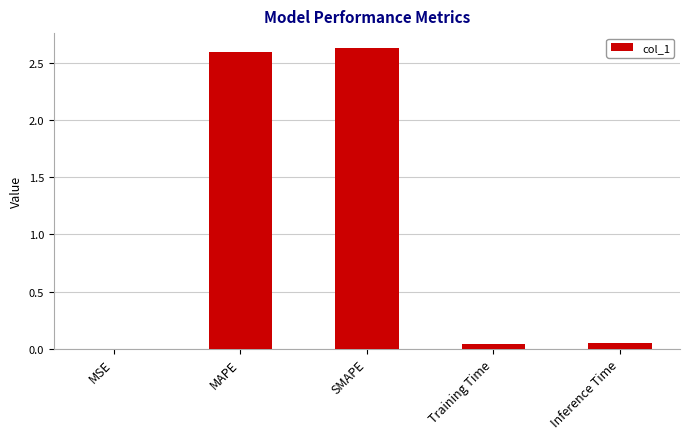

Which has a higher value, SMAPE or Inference Time?

SMAPE